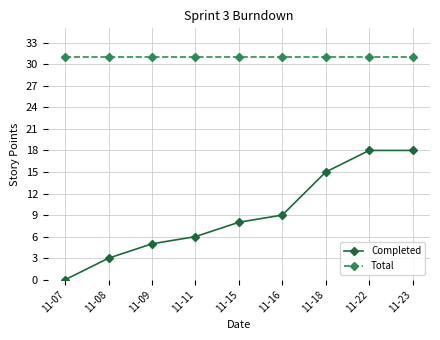

What is the value of the Total point at the 6th from the left?

31